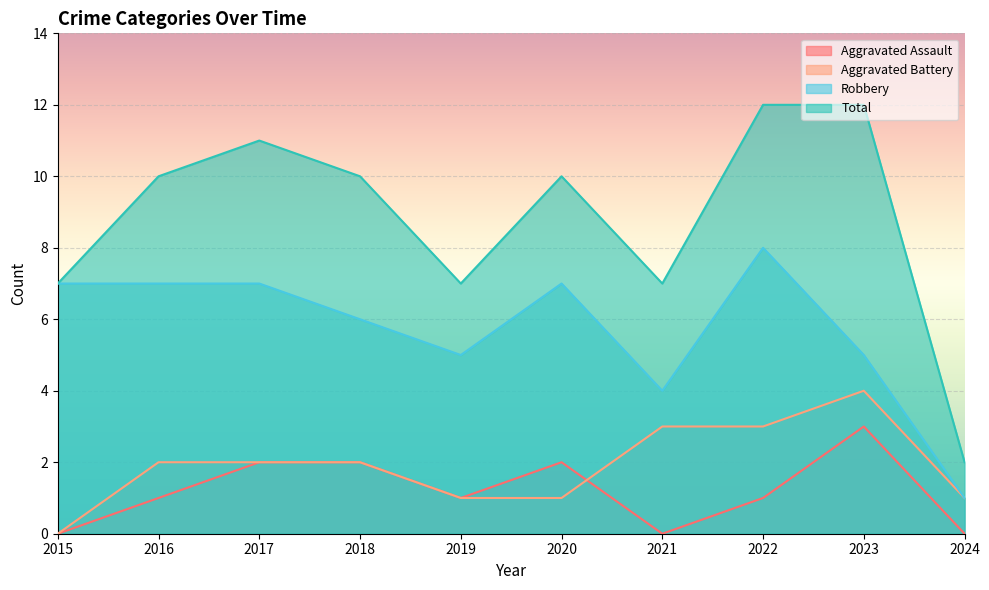

What is the value of the Robbery point at the 6th from the left?

7